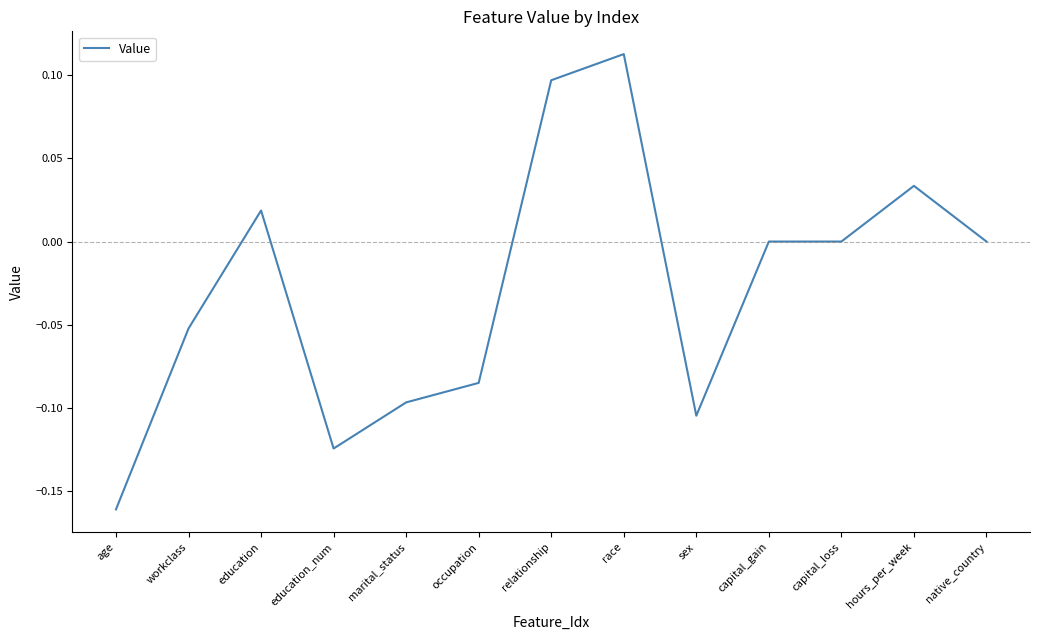

The value at sex is -0.2. True or false?

False